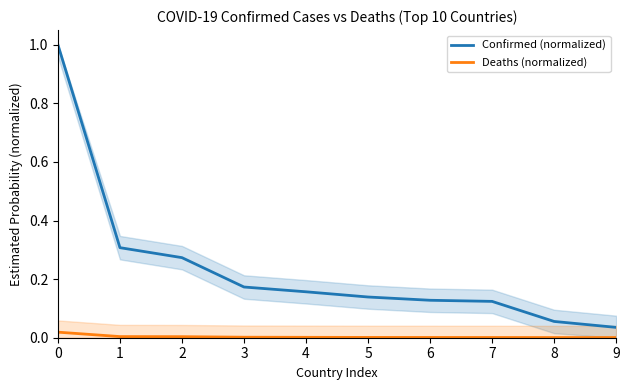

Reading right to left, transcribe all the data shown in this chart.

Confirmed (normalized): 0.0	0.1	0.1	0.1	0.1	0.2	0.2	0.3	0.3	1.0
Deaths (normalized): 0.0	0.0	0.0	0.0	0.0	0.0	0.0	0.0	0.0	0.0